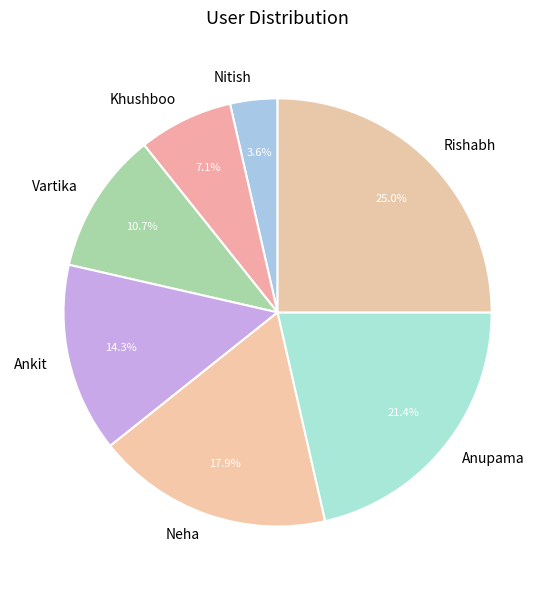

What is the ratio of the value at Khushboo to the value at Ankit?

0.5